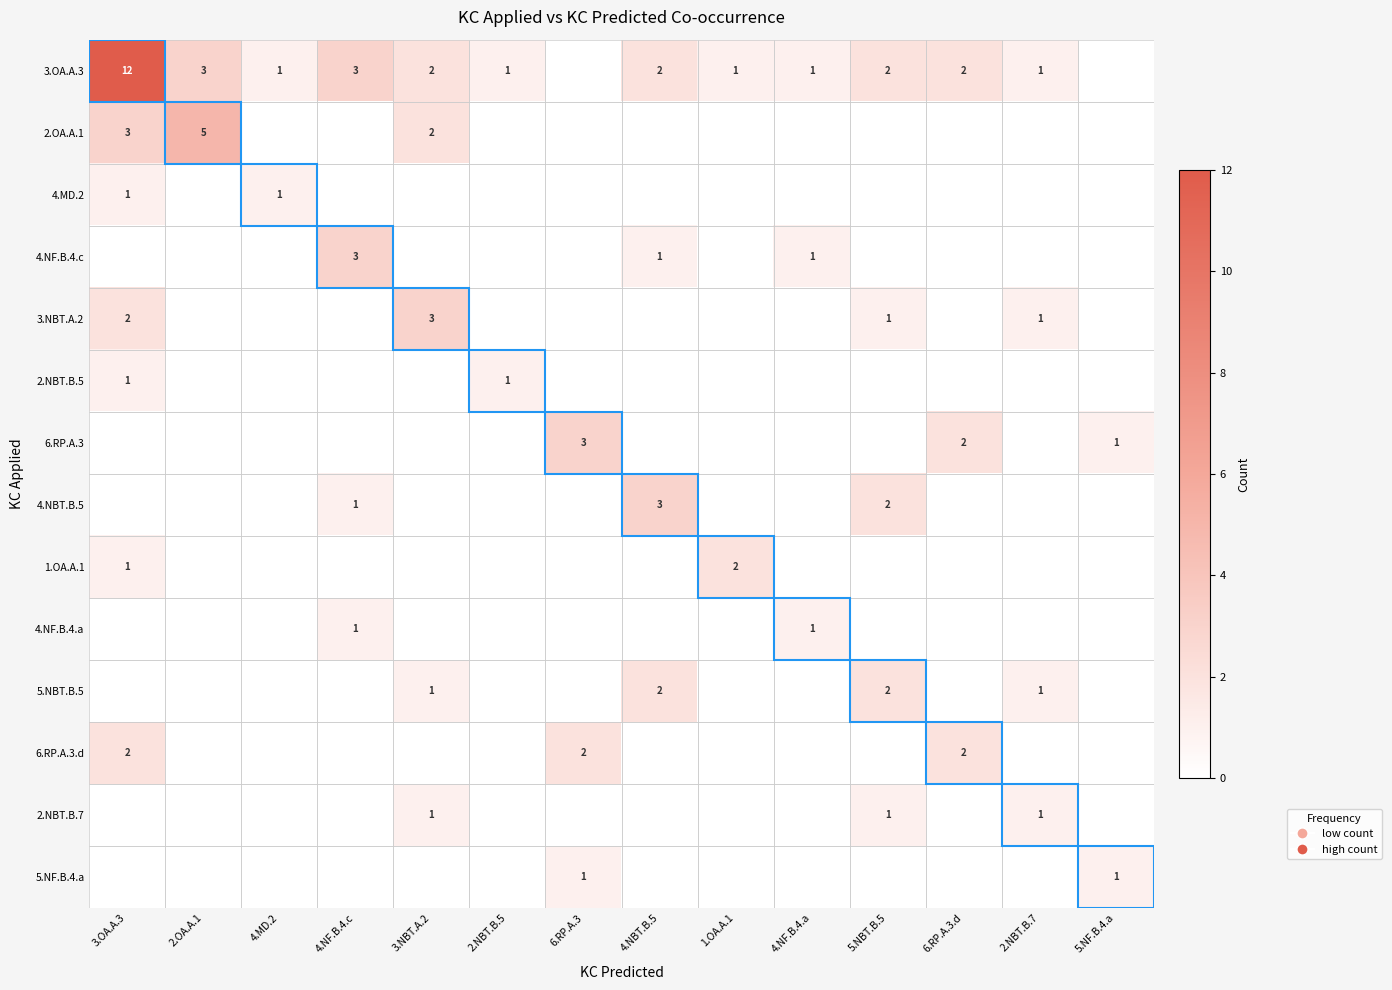

The 3.OA.A.3 series shows 12 at 3.OA.A.3. True or false?

True